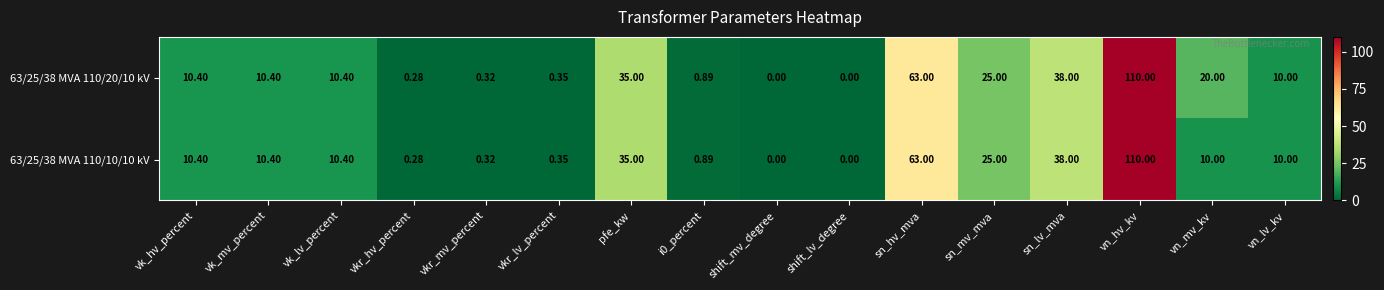

Where does the 63/25/38 MVA 110/10/10 kV series first go above 10?

vk_hv_percent